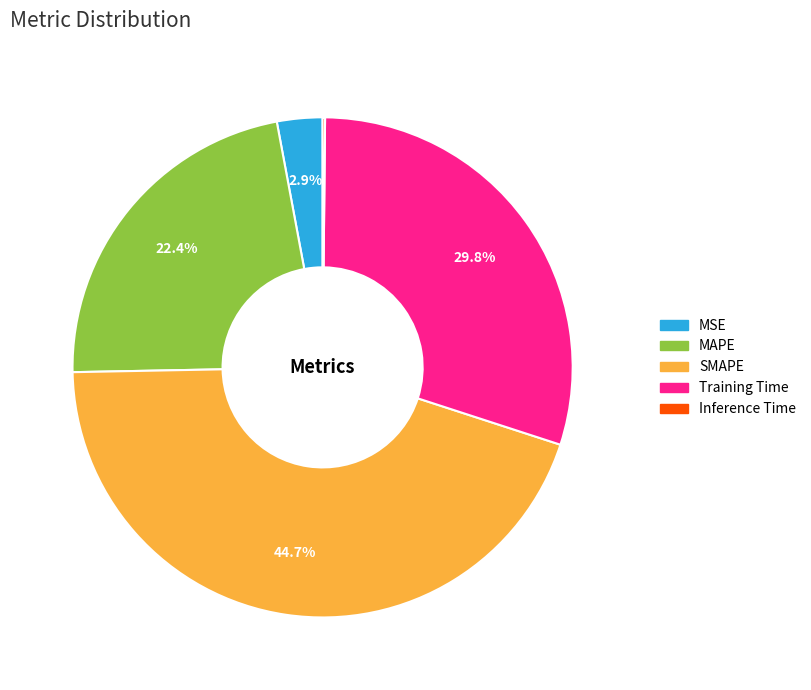

What portion of the pie excludes Training Time?

70.2%